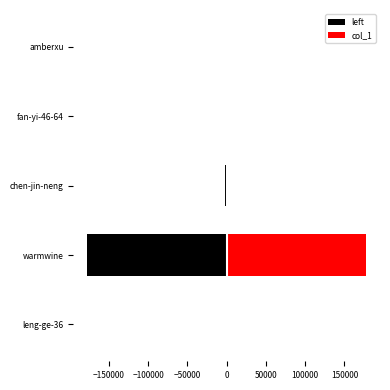

Rank the series by their maximum value, from lowest to highest.

left, col_1